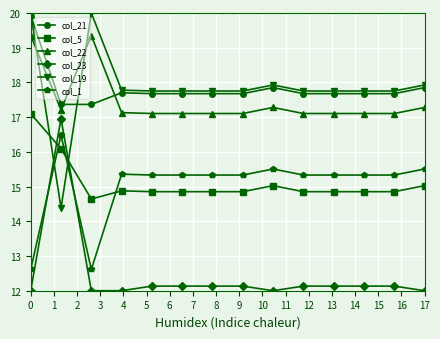

True or false: col_19 has more than 0 interior local peaks.

True